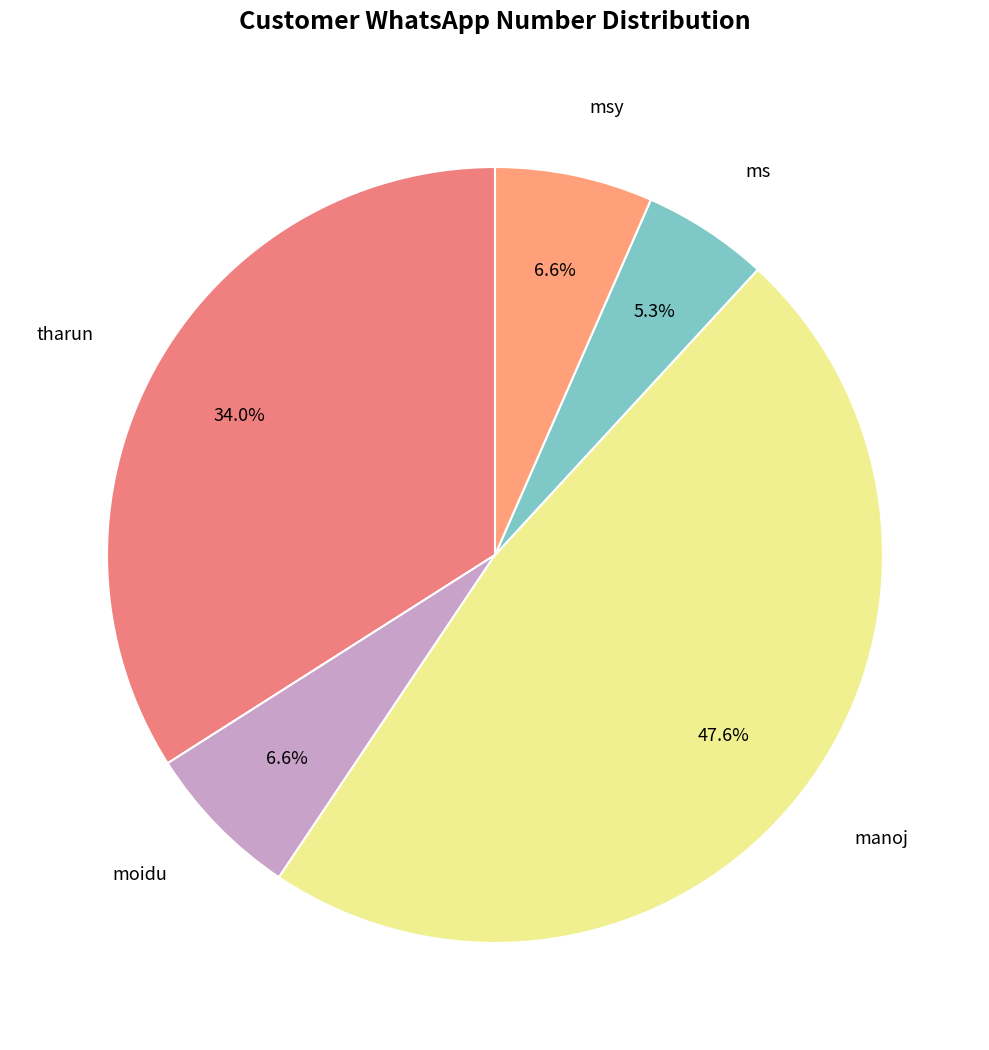

How many segments does this pie chart have?

5